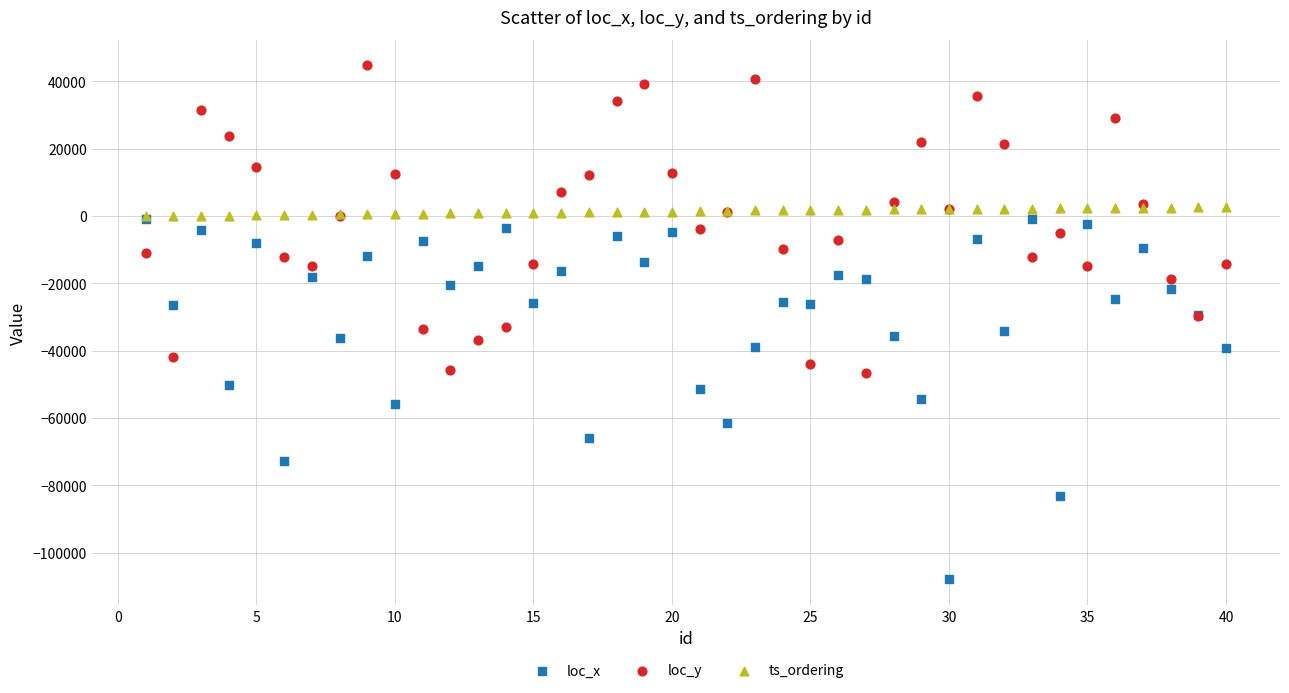

What are all the series names shown in the legend?

loc_x, loc_y, ts_ordering